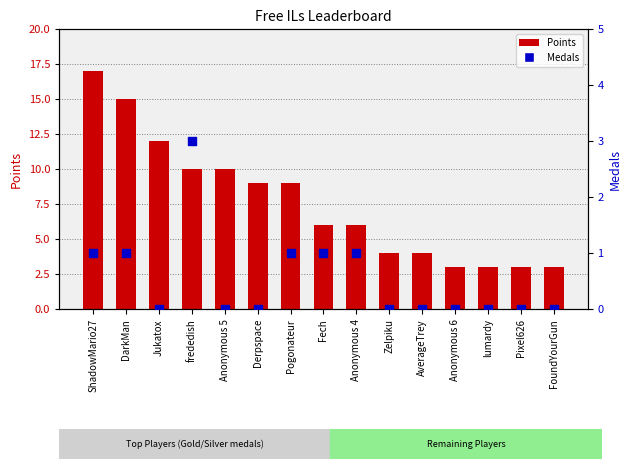

Which series has the largest Y range (max minus min)?

Points